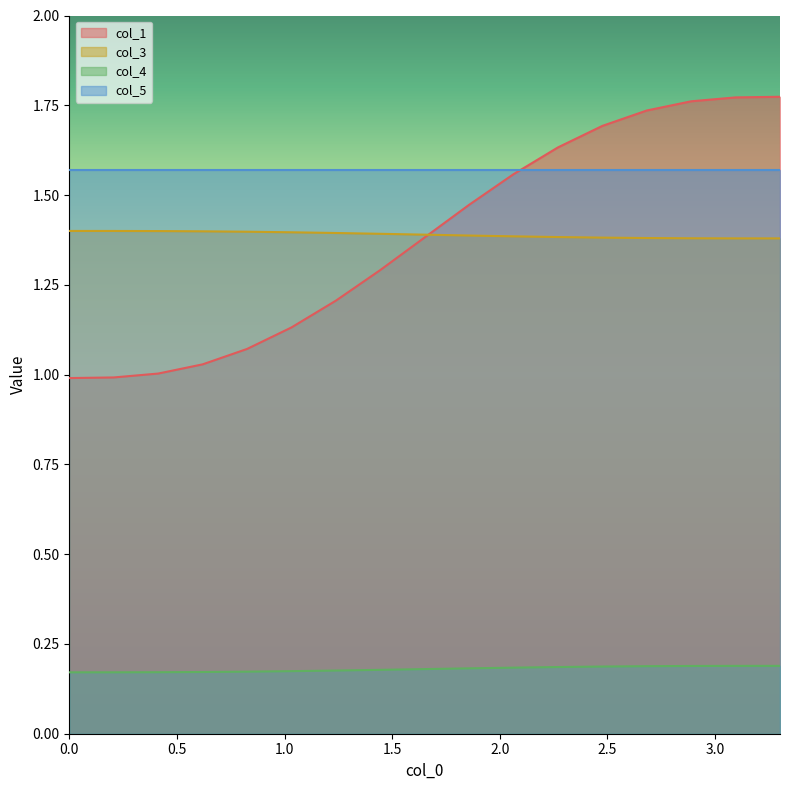

What is the sum of all col_4 values?

3.1